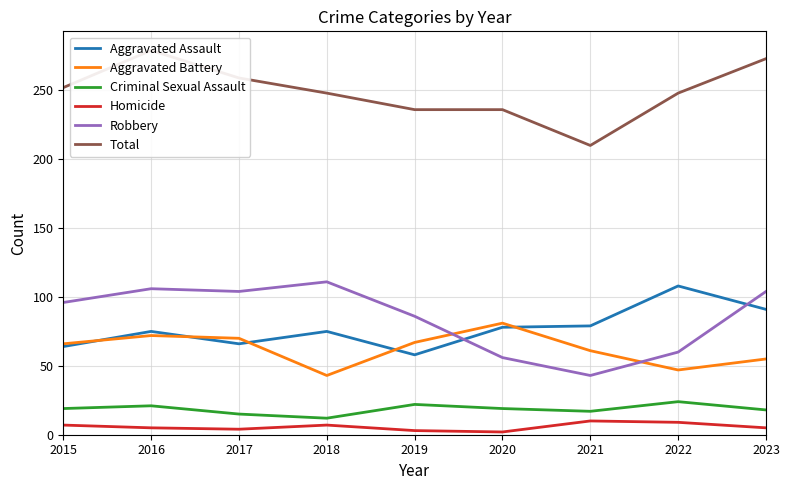

How many times do Aggravated Assault and Robbery cross each other?

2